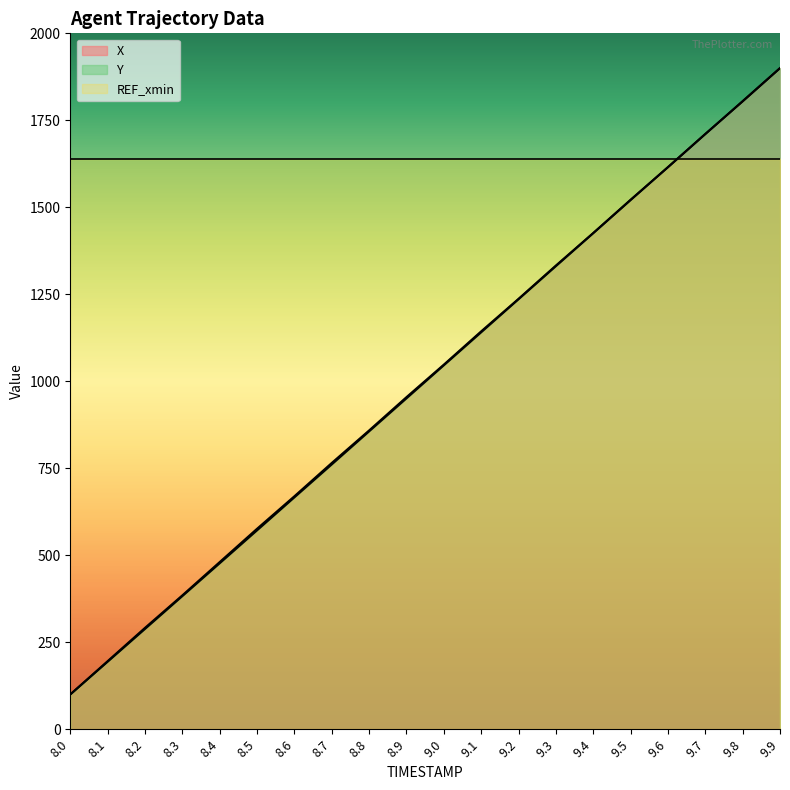

Which series has the largest range (max minus min)?

X